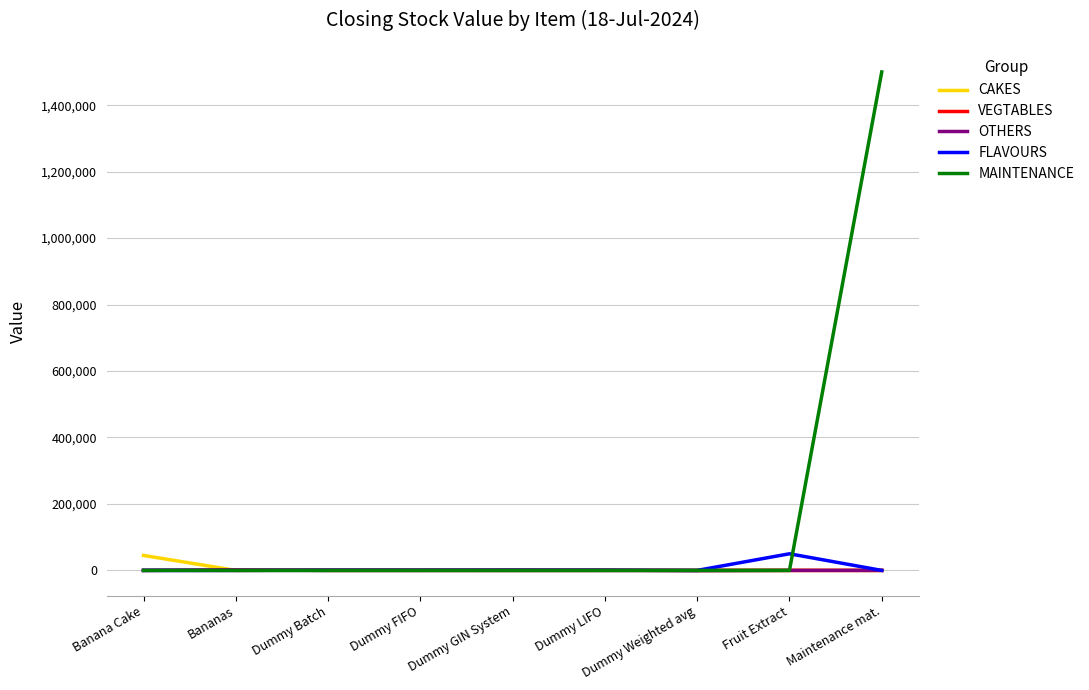

Which series changed the most between Banana Cake and Maintenance mat.?

MAINTENANCE